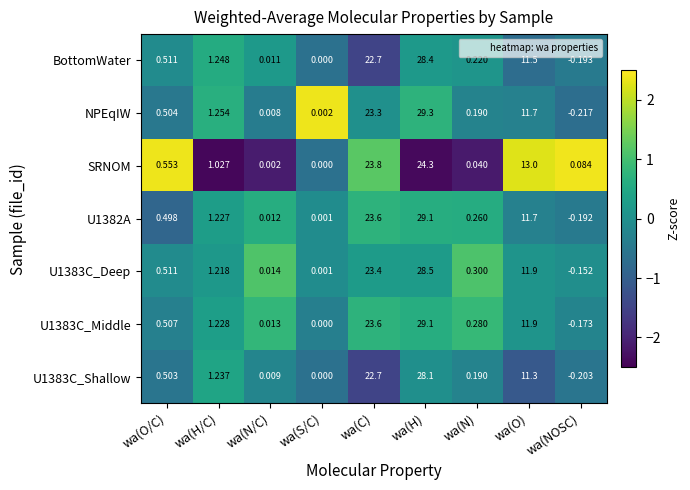

At which category is the sum across all series the highest?

wa(H)